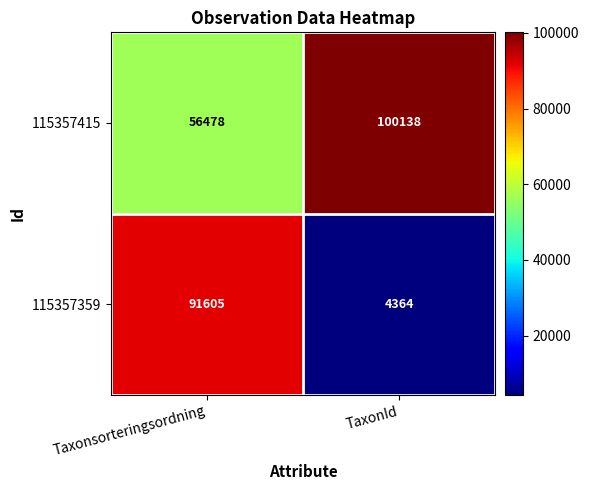

List the series in order of their peak value, lowest first.

115357359, 115357415